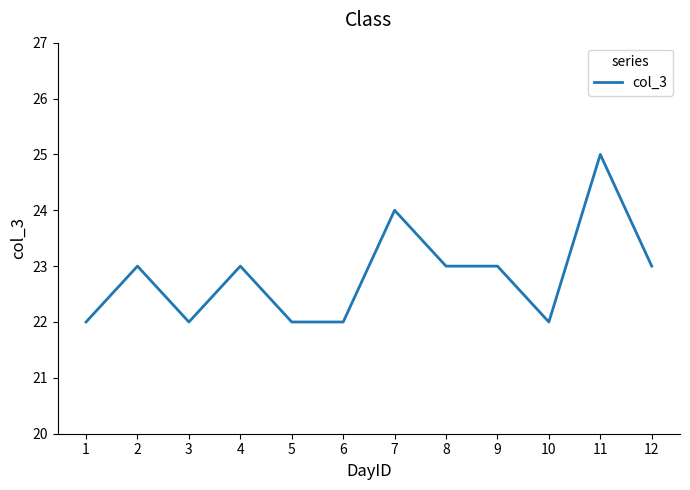

The chart shows a value of 23 at 2. True or false?

True